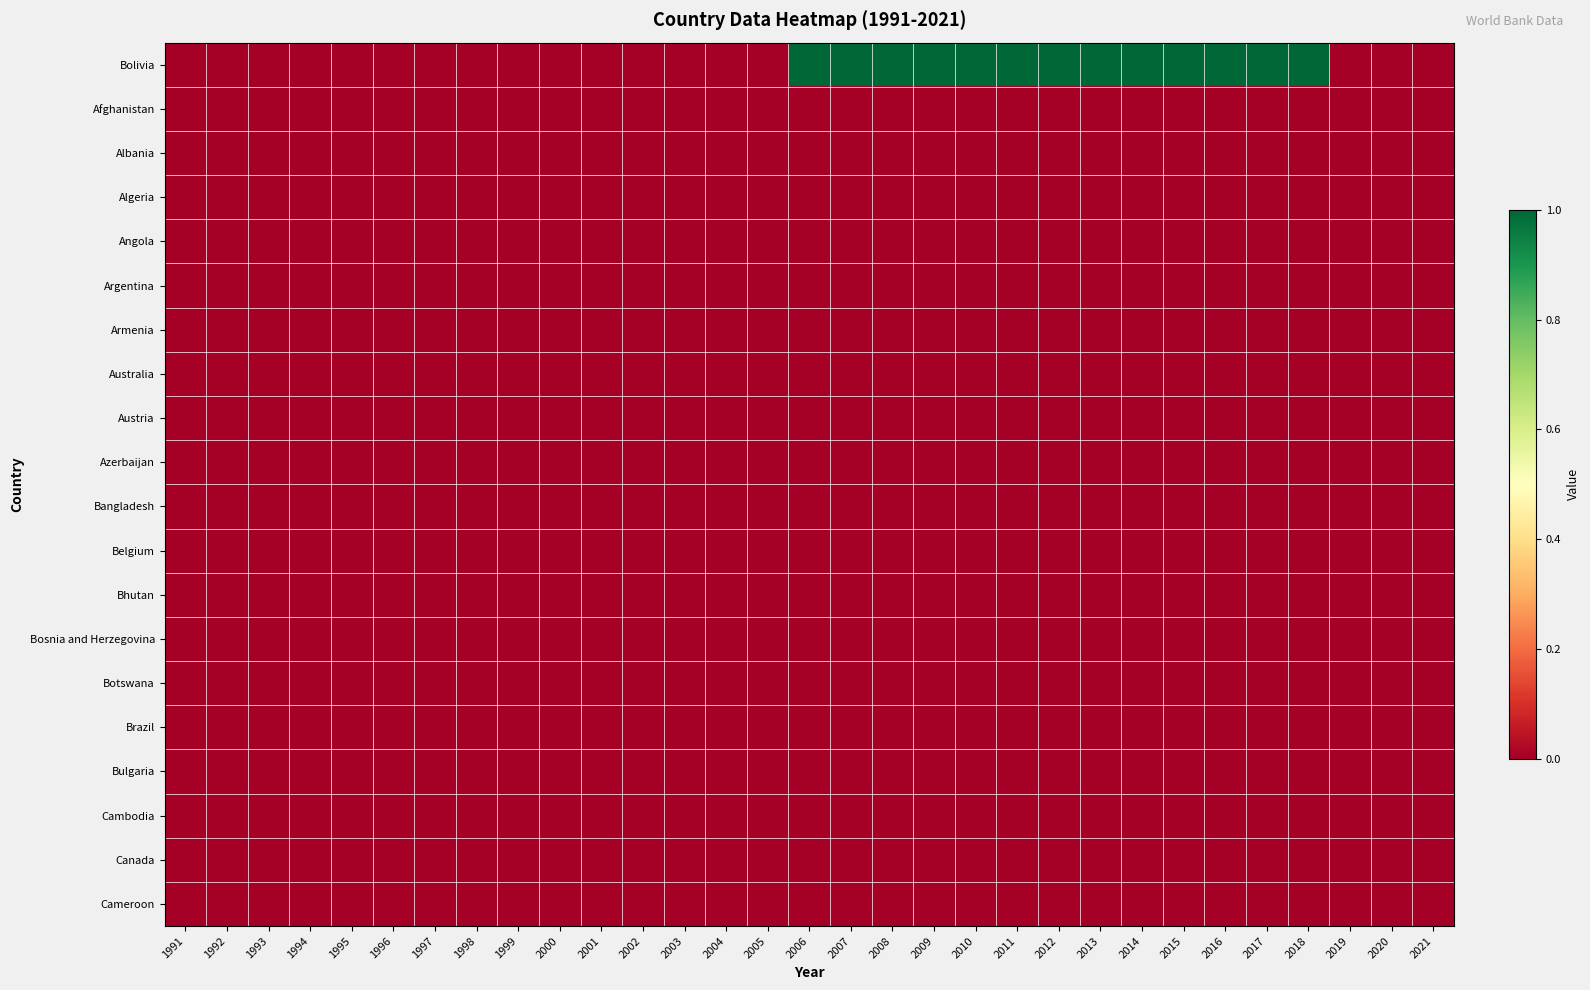

What is the difference between the highest and lowest values at 2018?

1